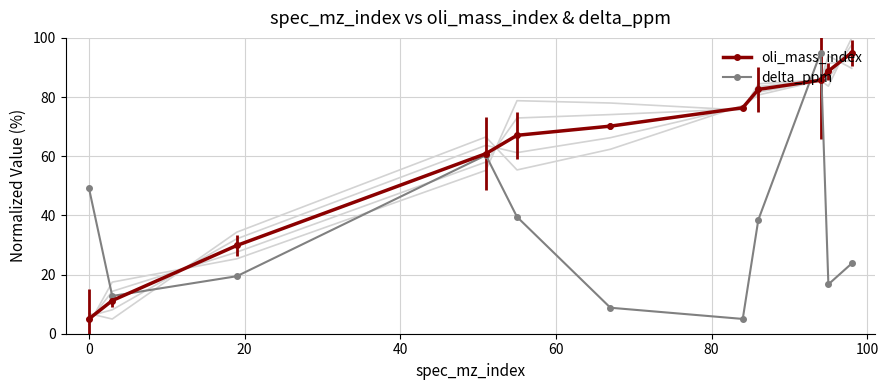

How many categories are shown in the chart?

11